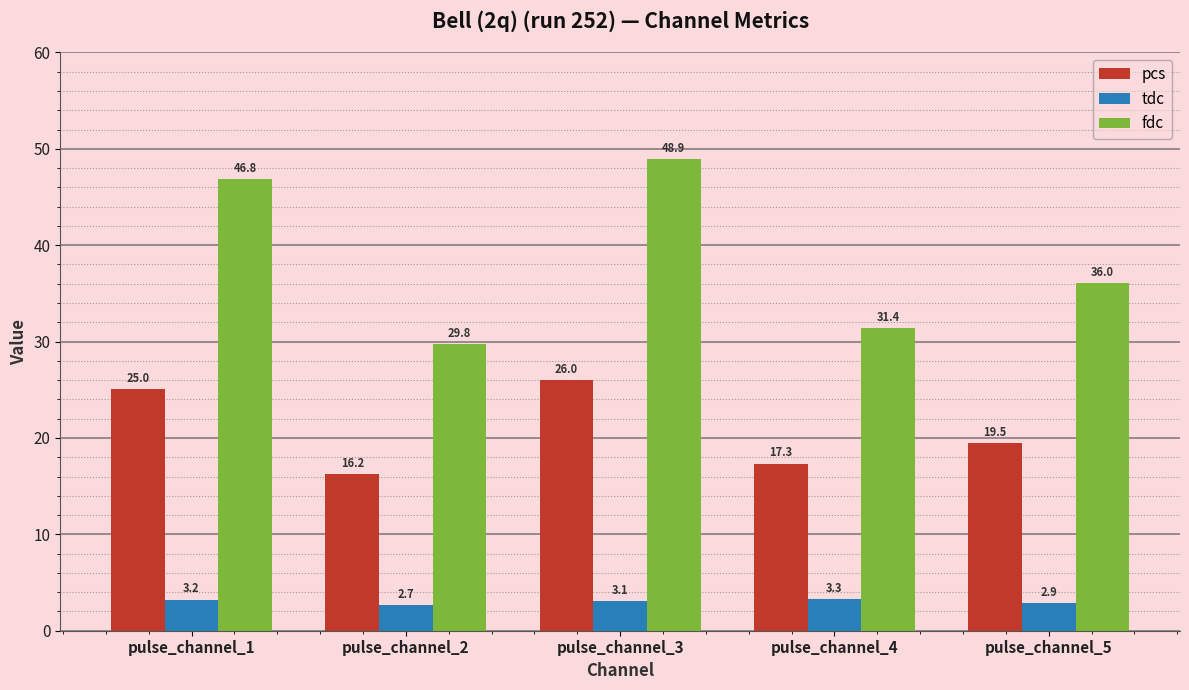

Which series has the largest range (max minus min)?

fdc